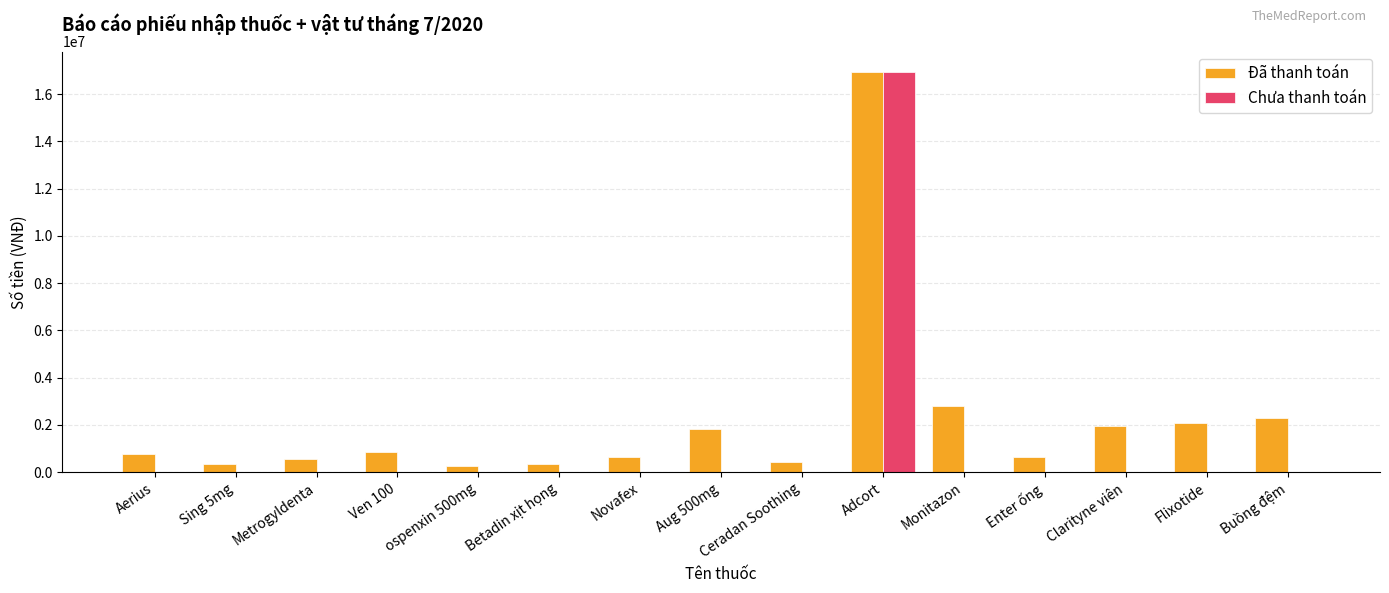

Which series changed the most between Sing 5mg and Flixotide?

Đã thanh toán